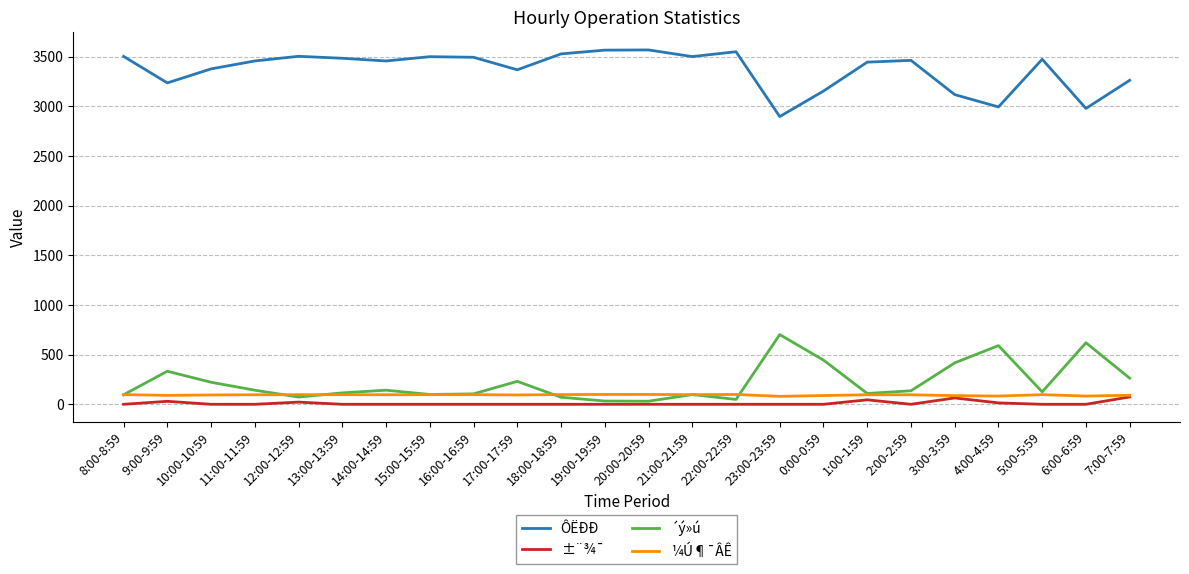

True or false: ÔËÐÐ and ´ý»ú intersect in this chart.

False